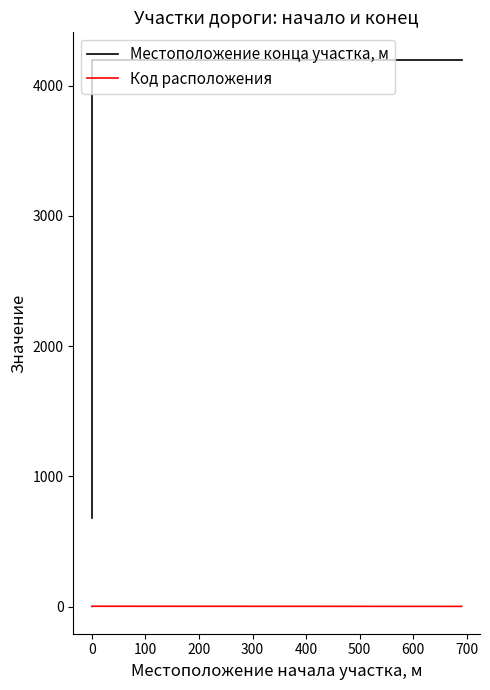

At 0, list the series in order from smallest to largest.

Код расположения, Местоположение конца участка, м